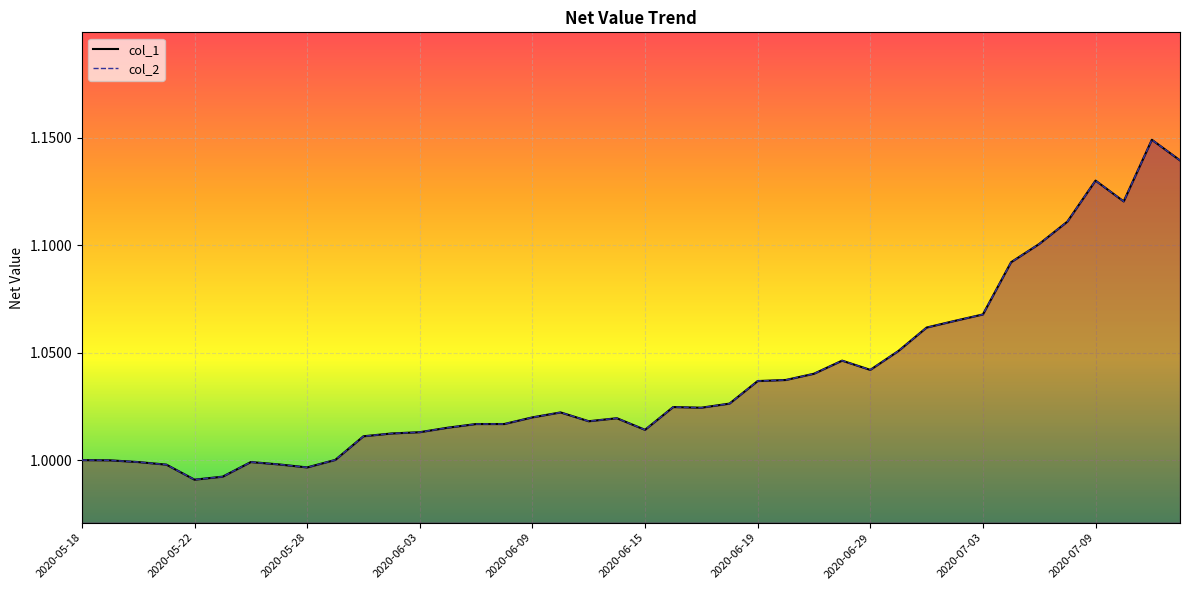

Rank the categories by col_2 value from lowest to highest.

2020-05-22, 2020-05-25, 2020-05-28, 2020-05-21, 2020-05-27, 2020-05-20, 2020-05-26, 2020-05-19, 2020-05-18, 2020-05-29, 2020-06-01, 2020-06-02, 2020-06-03, 2020-06-15, 2020-06-04, 2020-06-05, 2020-06-08, 2020-06-11, 2020-06-12, 2020-06-09, 2020-06-10, 2020-06-17, 2020-06-16, 2020-06-18, 2020-06-19, 2020-06-22, 2020-06-23, 2020-06-29, 2020-06-24, 2020-06-30, 2020-07-01, 2020-07-02, 2020-07-03, 2020-07-06, 2020-07-07, 2020-07-08, 2020-07-10, 2020-07-09, 2020-07-14, 2020-07-13